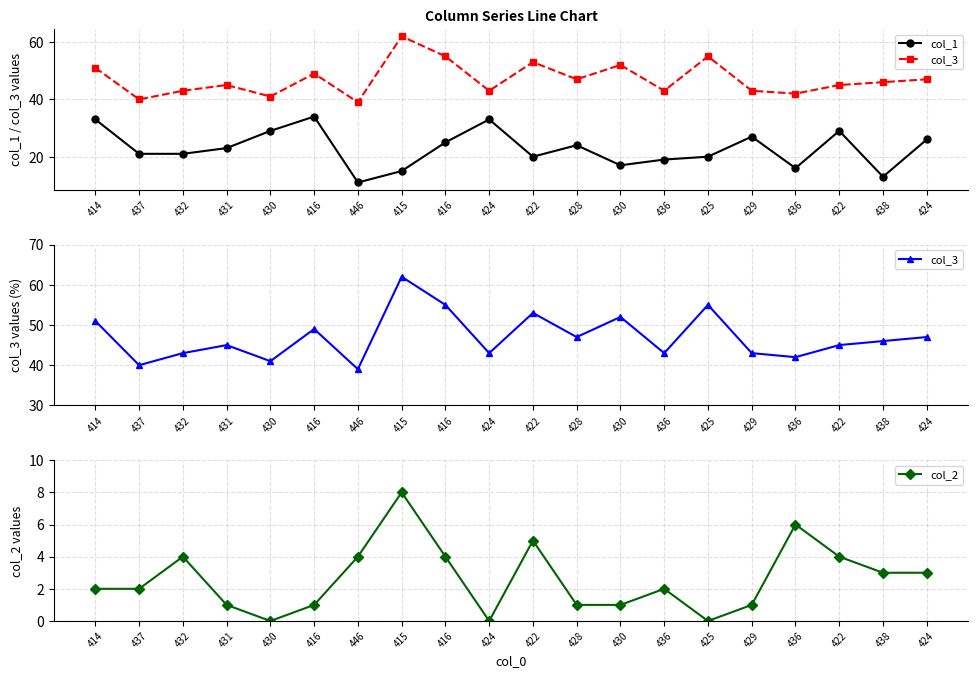

True or false: col_2 has more than 1 interior local peaks.

True